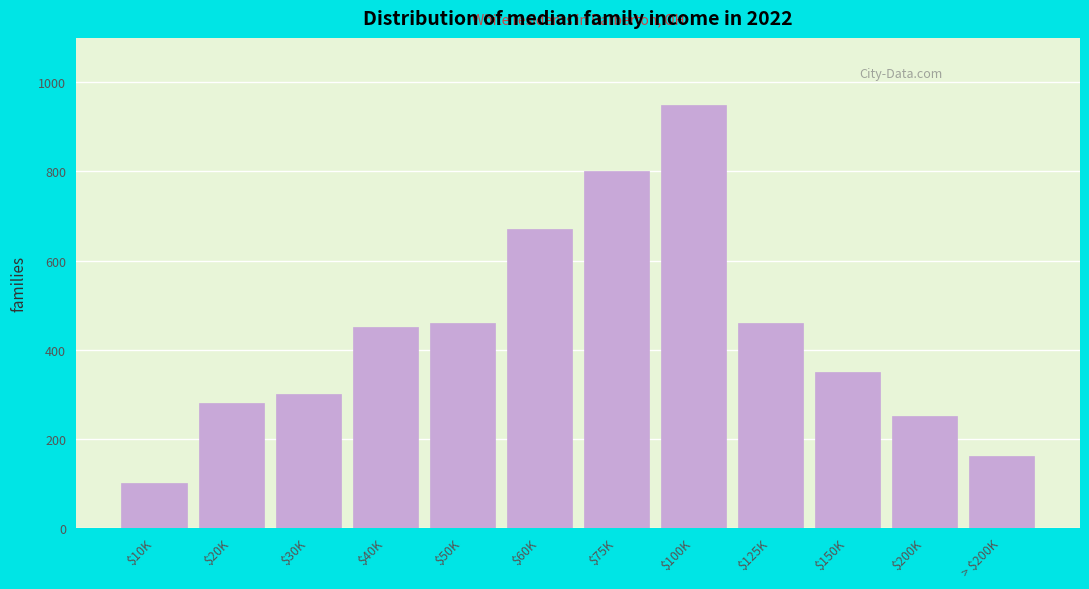

Reading left to right, what are all the values shown in this chart?

100	280	300	450	460	670	800	950	460	350	250	160